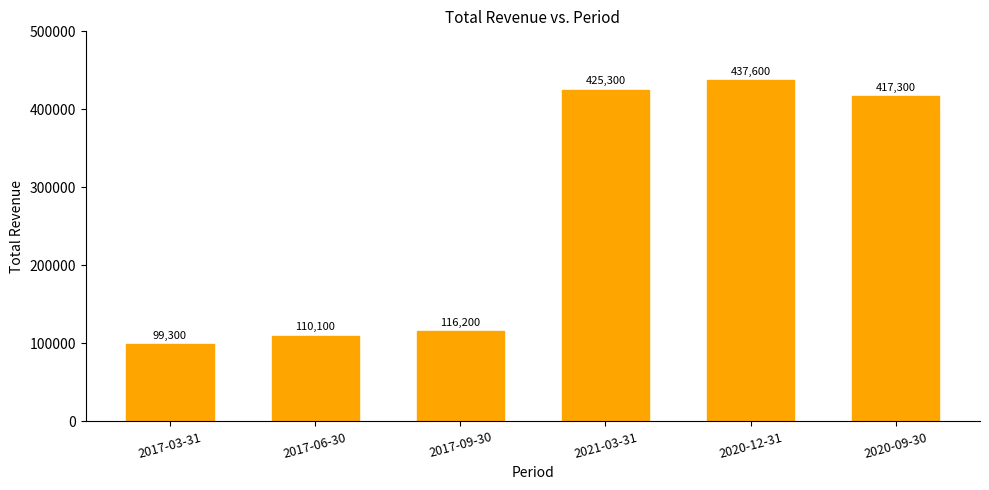

How many data points are less than 417300?

3